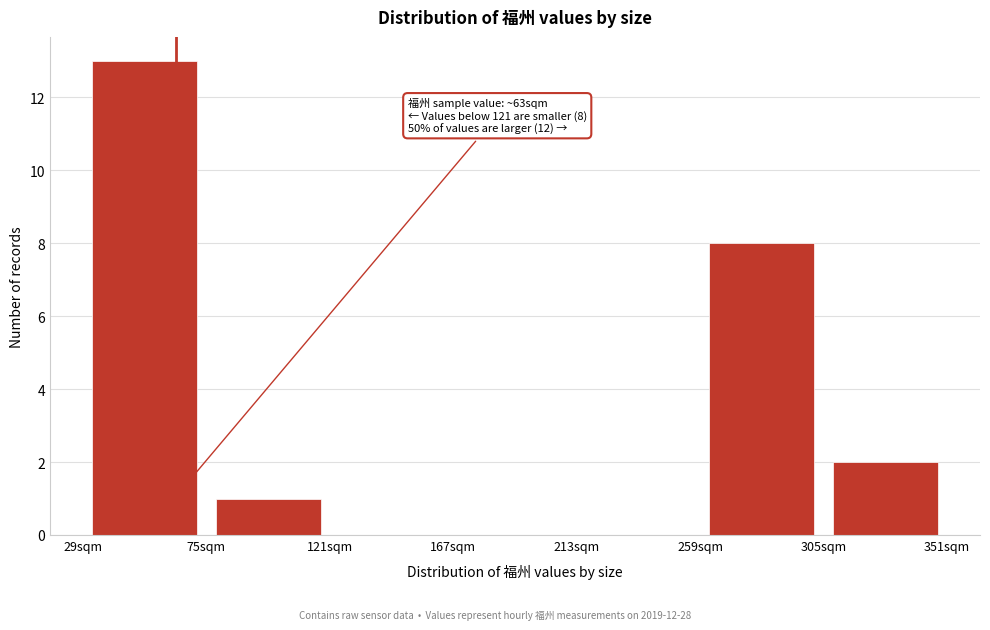

Which range on the x-axis has the tallest bar?

29 to 75